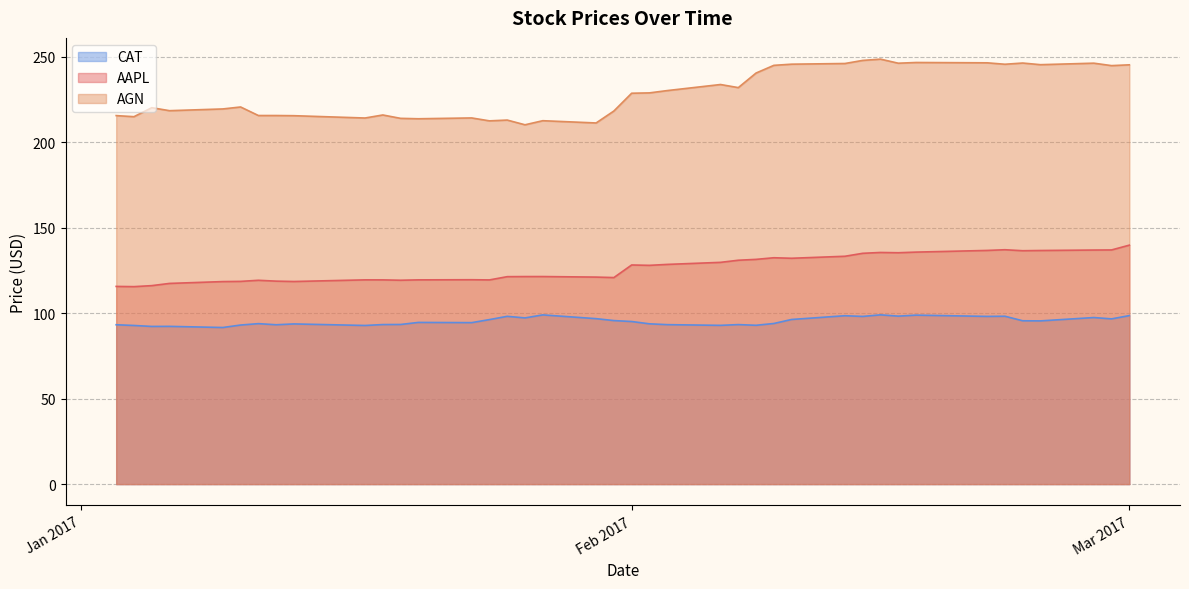

Reading left to right, what are all the values shown in this chart?

AAPL: 115.6	115.5	116.1	117.4	118.5	118.6	119.2	118.7	118.5	119.5	119.5	119.3	119.5	119.6	119.5	121.4	121.4	121.4	121.1	120.8	128.2	128.0	128.5	129.7	131.0	131.5	132.4	132.1	133.3	135.0	135.5	135.4	135.7	136.7	137.1	136.5	136.7	136.9	137.0	139.8
AGN: 215.6	214.9	220.2	218.5	219.5	220.6	215.6	215.6	215.5	214.2	215.9	214.0	213.7	214.2	212.5	213.0	210.2	212.6	211.3	218.3	228.7	228.9	230.2	233.8	232.0	240.5	245.0	245.7	246.1	247.9	248.6	246.2	246.6	246.5	245.6	246.3	245.4	246.2	244.8	245.3
CAT: 93.2	92.8	92.2	92.3	91.6	93.1	93.9	93.2	93.7	92.8	93.3	93.4	94.6	94.5	96.2	98.2	97.2	99.0	96.8	95.7	95.1	93.8	93.3	92.9	93.3	92.9	94.0	96.3	98.5	98.1	99.0	98.3	98.8	98.1	98.2	95.6	95.5	97.4	96.7	98.6